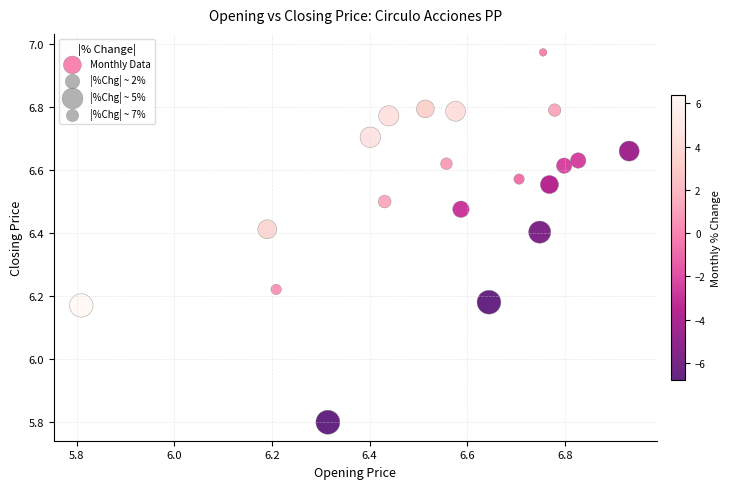

What is the range of X values (max minus min)?

1.1